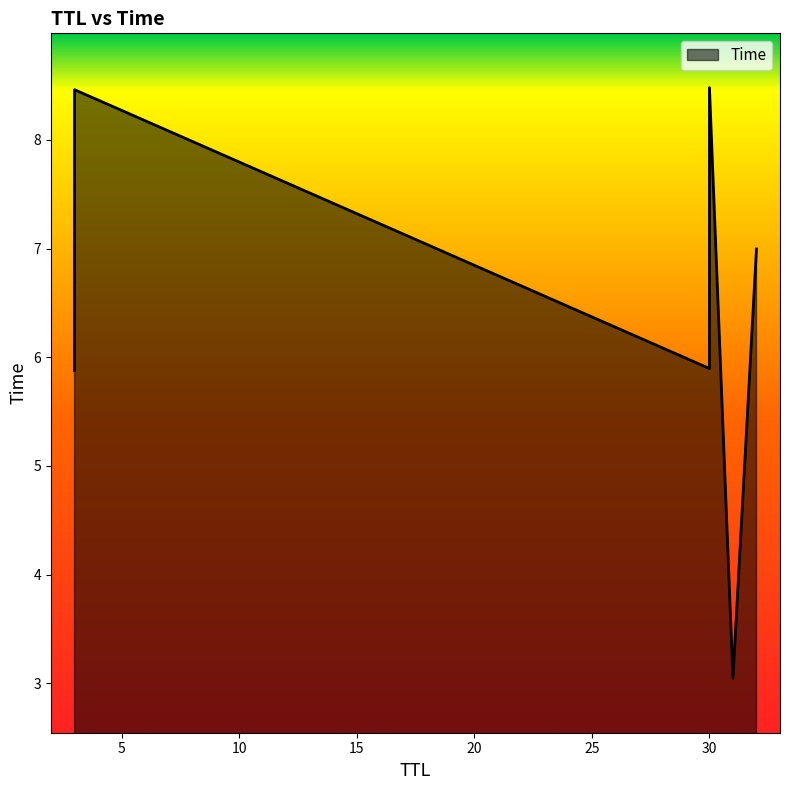

List the labels in order of value, smallest first.

31, 3, 30, 32, 3, 30